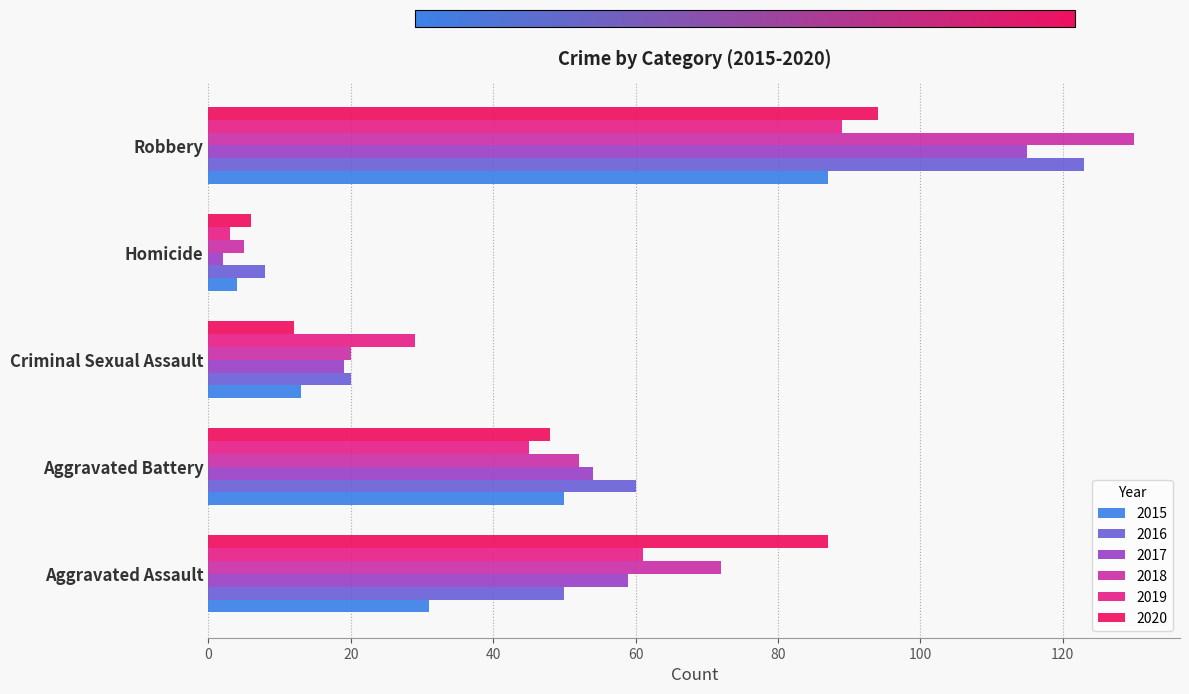

What is the total value across all series at Aggravated Assault?

360